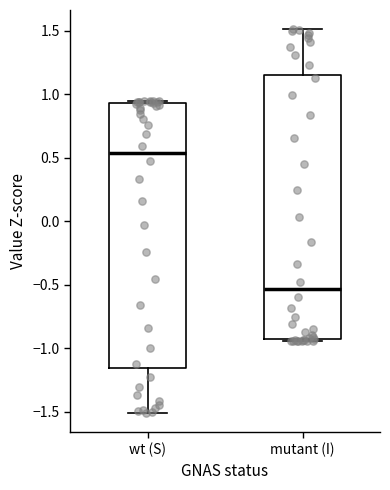

Reading left to right, read every box against the y-axis: the position of its median line, the range the box covers, and the ends of its whiskers. The values are not printed on the chart, so give them approximately, as read against the axis.

wt (S): median 0.55, box -1.15 to 0.95, whiskers -1.50 to 0.95 (just above the box's upper edge)
mutant (I): median -0.55, box -0.95 to 1.15, whiskers -0.95 (just below the box's lower edge) to 1.50